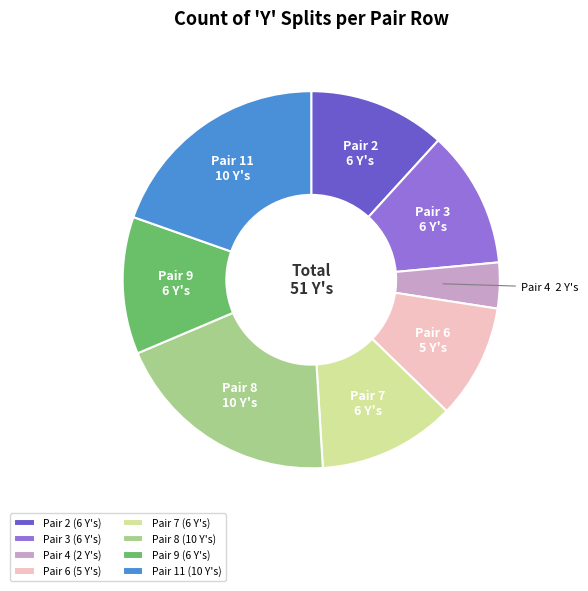

Combined, do Pair 4 and Pair 6 account for over 50%?

No